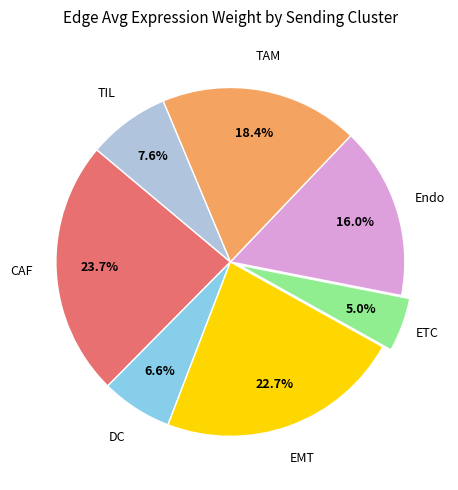

How many segments does this pie chart have?

7